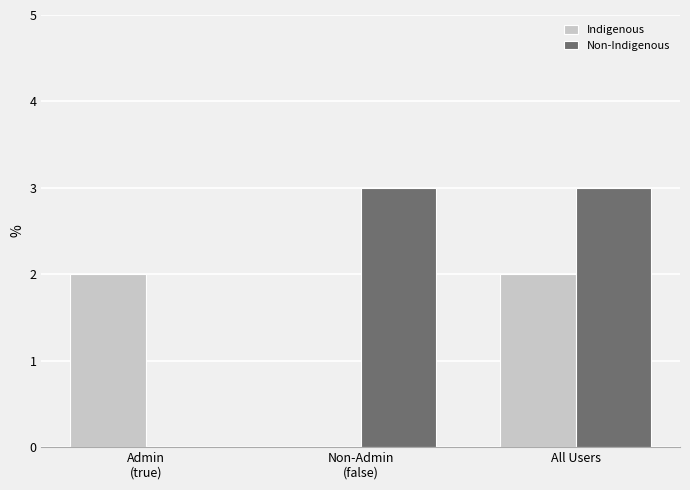

What is the average value of the Non-Indigenous series?

2